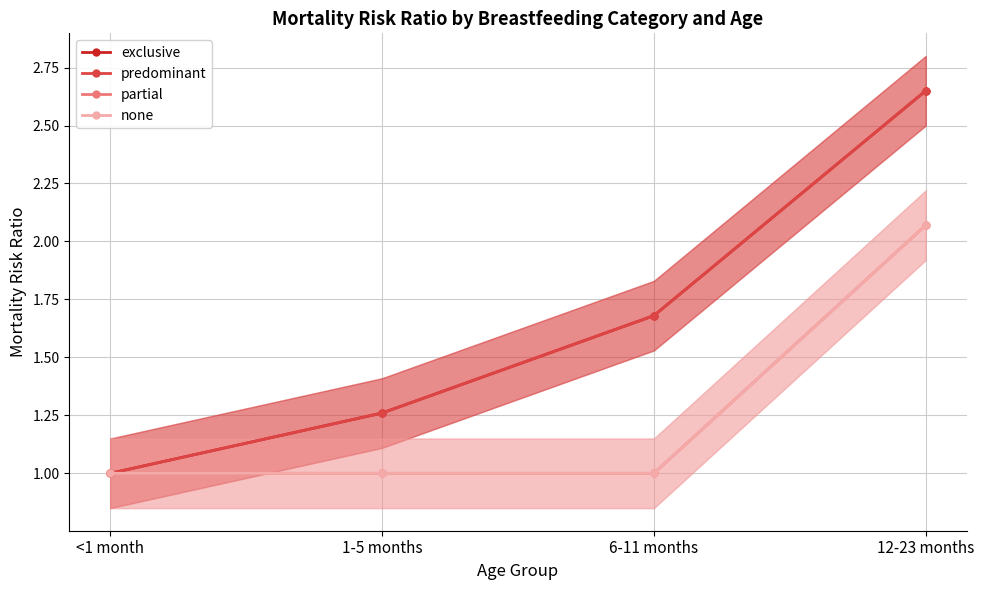

What is the label of the 1st point from the right?

12-23 months